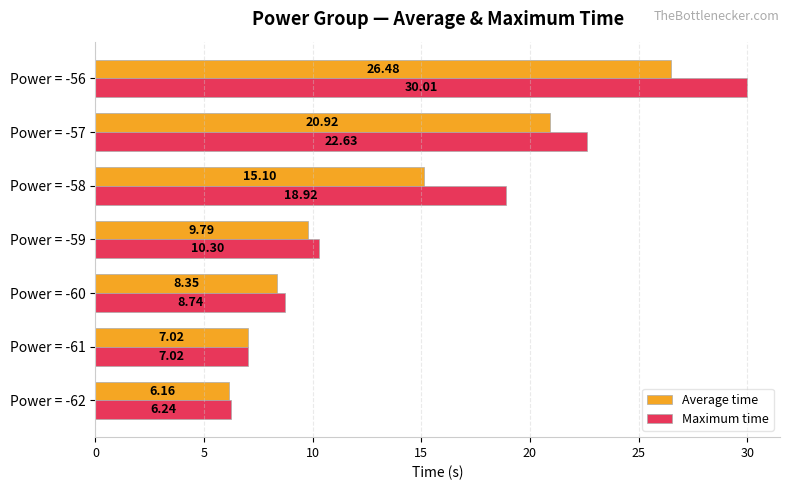

What is the difference between the maximum and second lowest values in the Average time series?

19.5